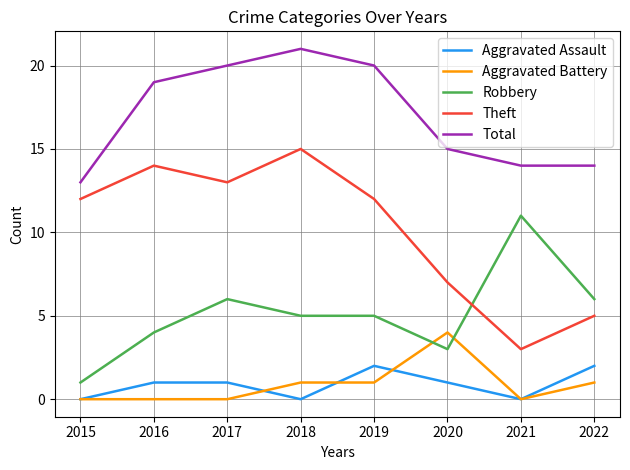

Reading left to right, transcribe all the data shown in this chart.

Aggravated Assault: 0	1	1	0	2	1	0	2
Aggravated Battery: 0	0	0	1	1	4	0	1
Robbery: 1	4	6	5	5	3	11	6
Theft: 12	14	13	15	12	7	3	5
Total: 13	19	20	21	20	15	14	14